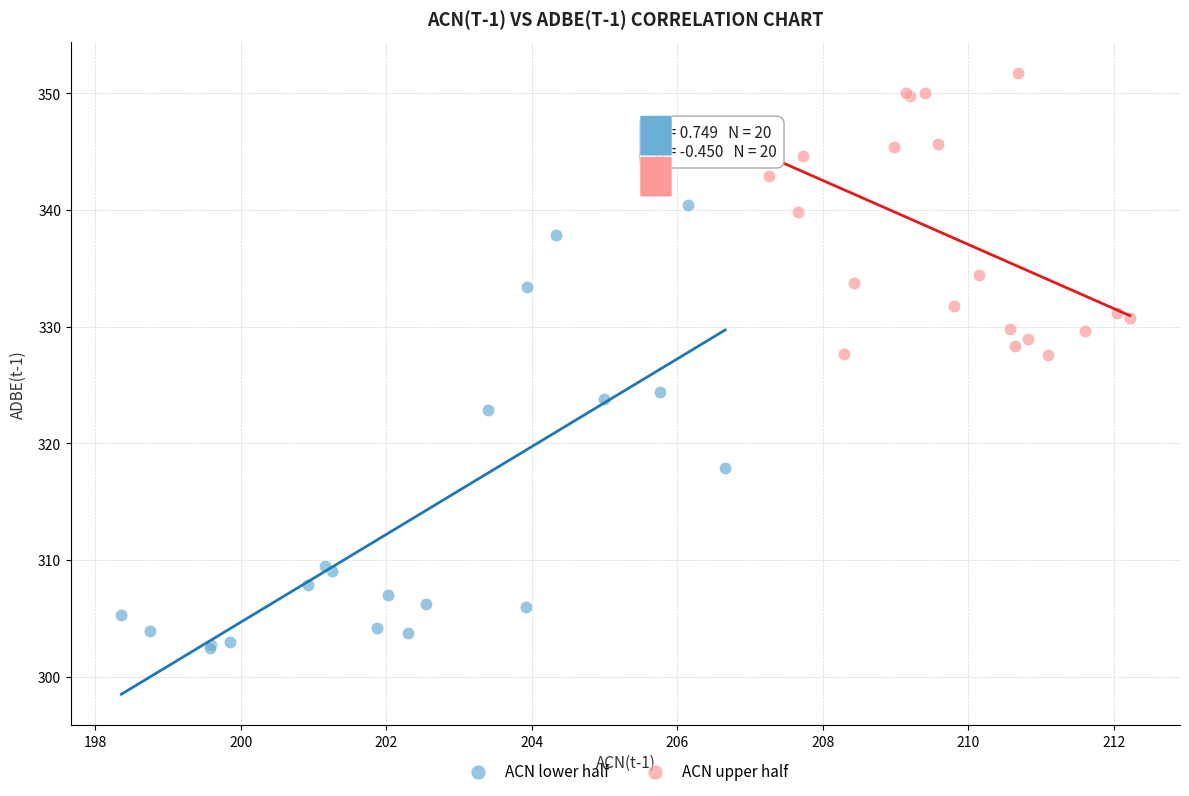

Which series has the largest Y range (max minus min)?

ACN lower half